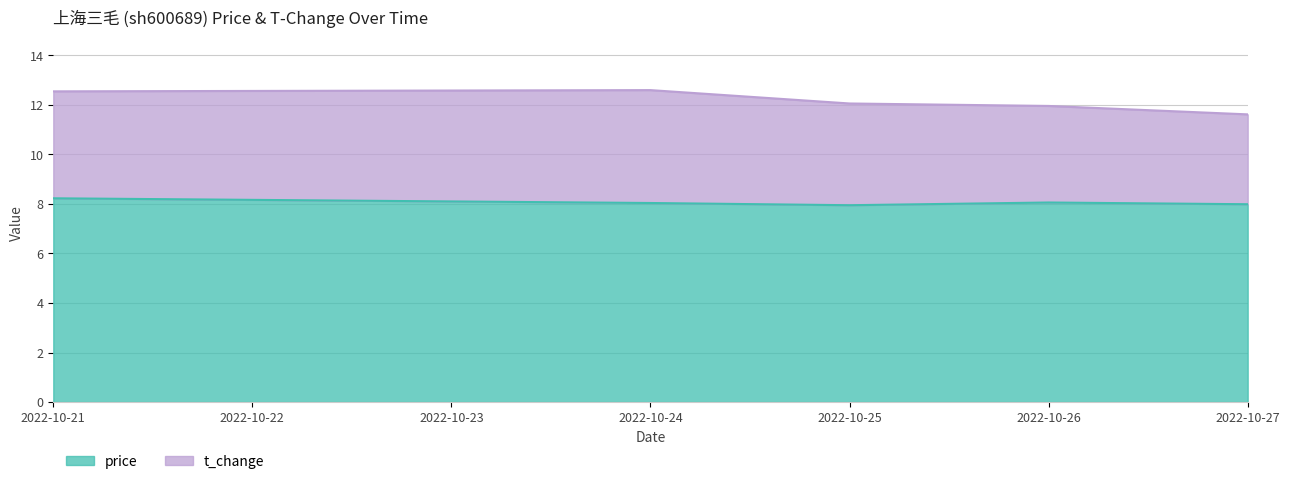

At which category is the sum across all series the highest?

2022-10-21